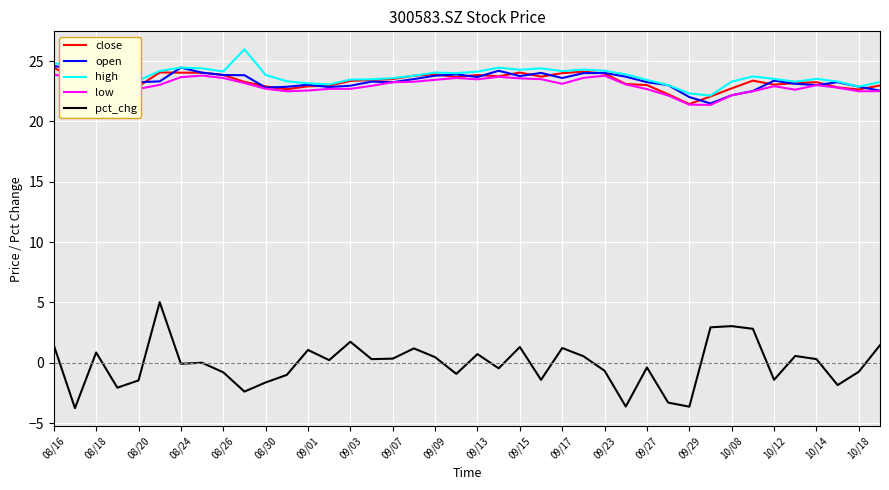

True or false: high and low cross at least once.

False